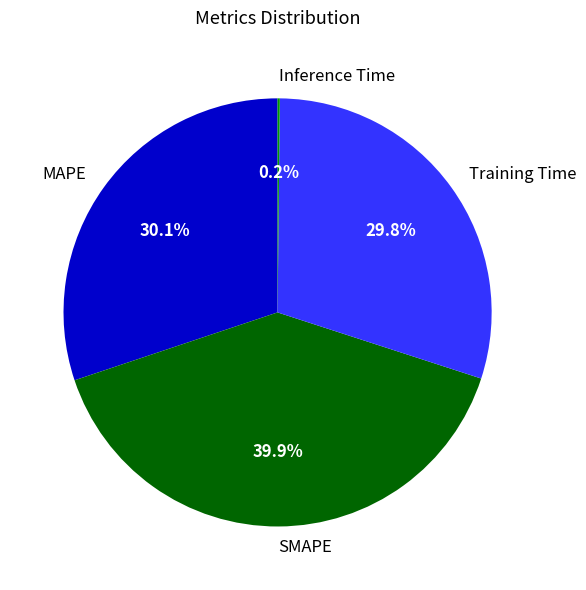

Combined, do SMAPE and MAPE account for over 50%?

Yes